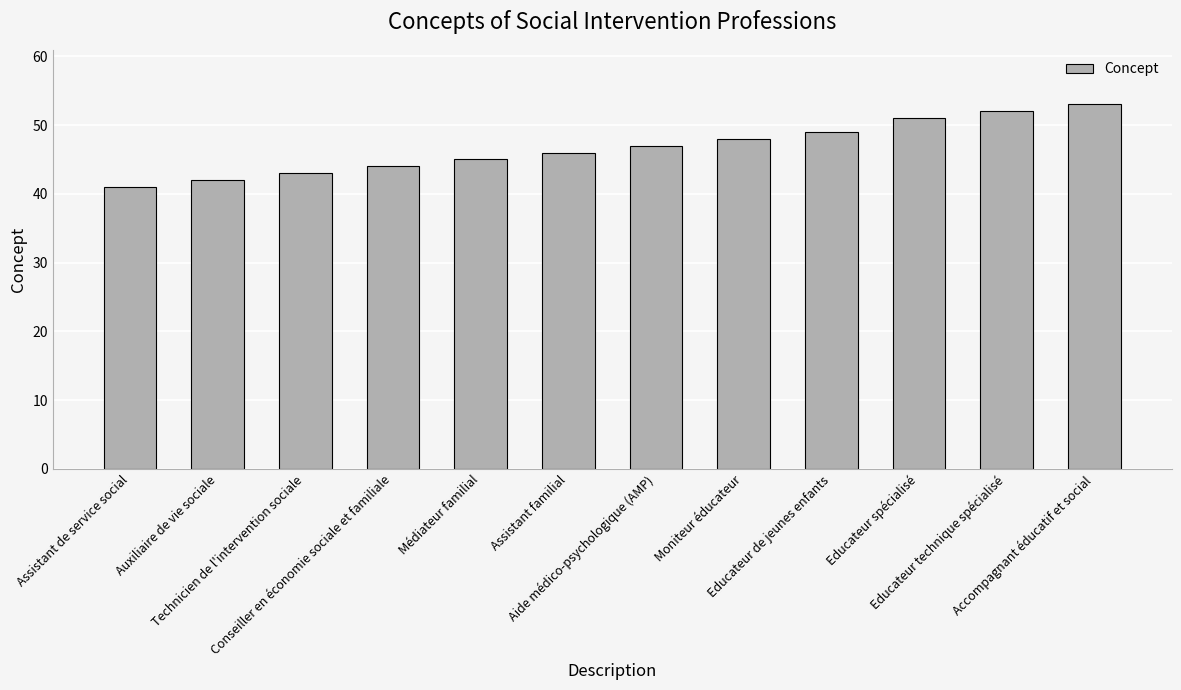

Reading right to left, extract all data points from this chart.

53	52	51	49	48	47	46	45	44	43	42	41